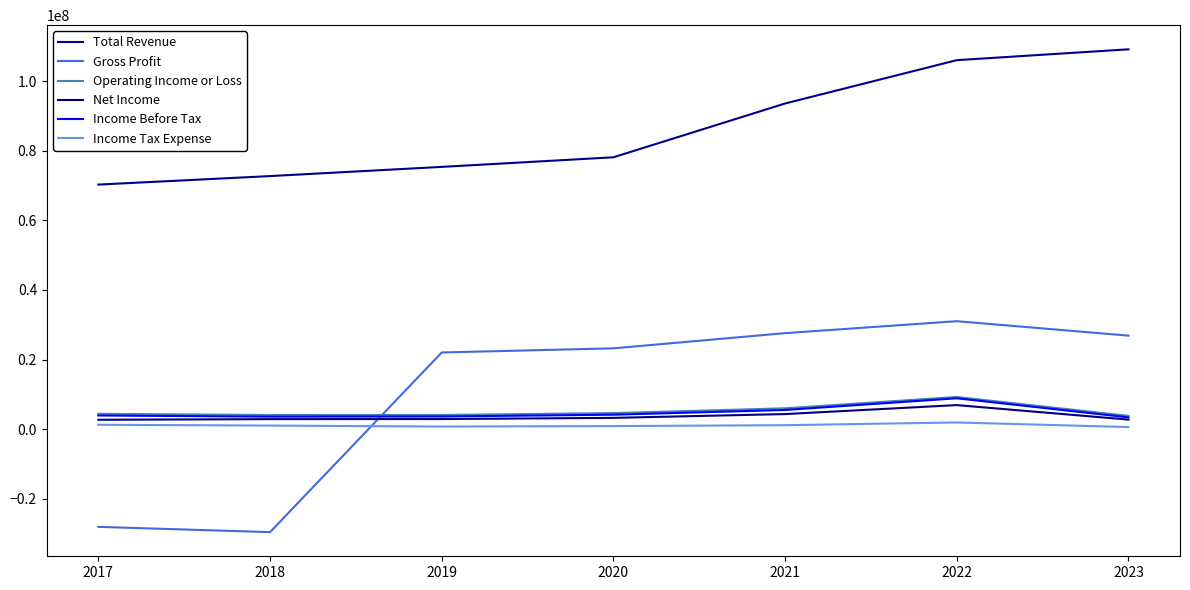

How many lines are shown in the chart?

6